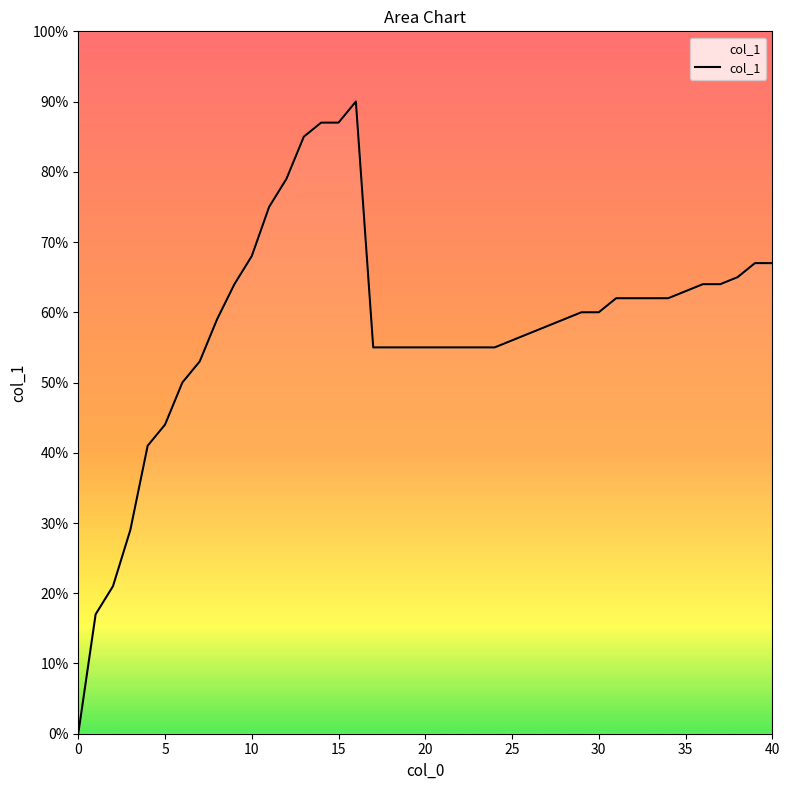

True or false: the data has more than 2 interior local peaks.

False